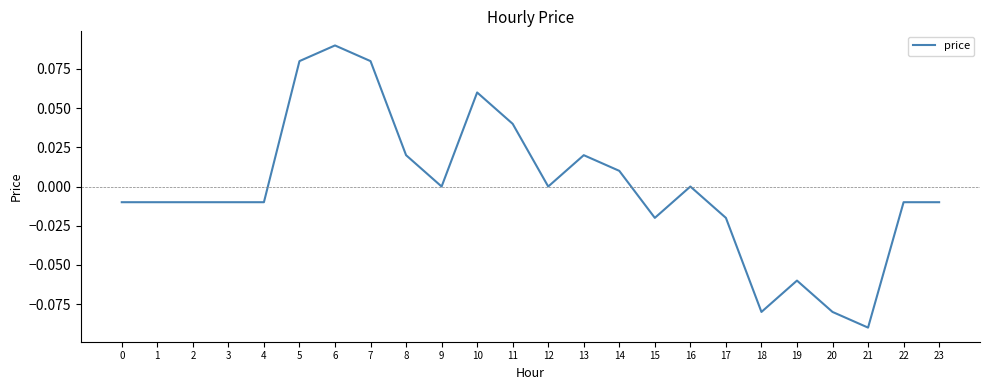

The chart shows a value of -0.1 at 12. True or false?

False